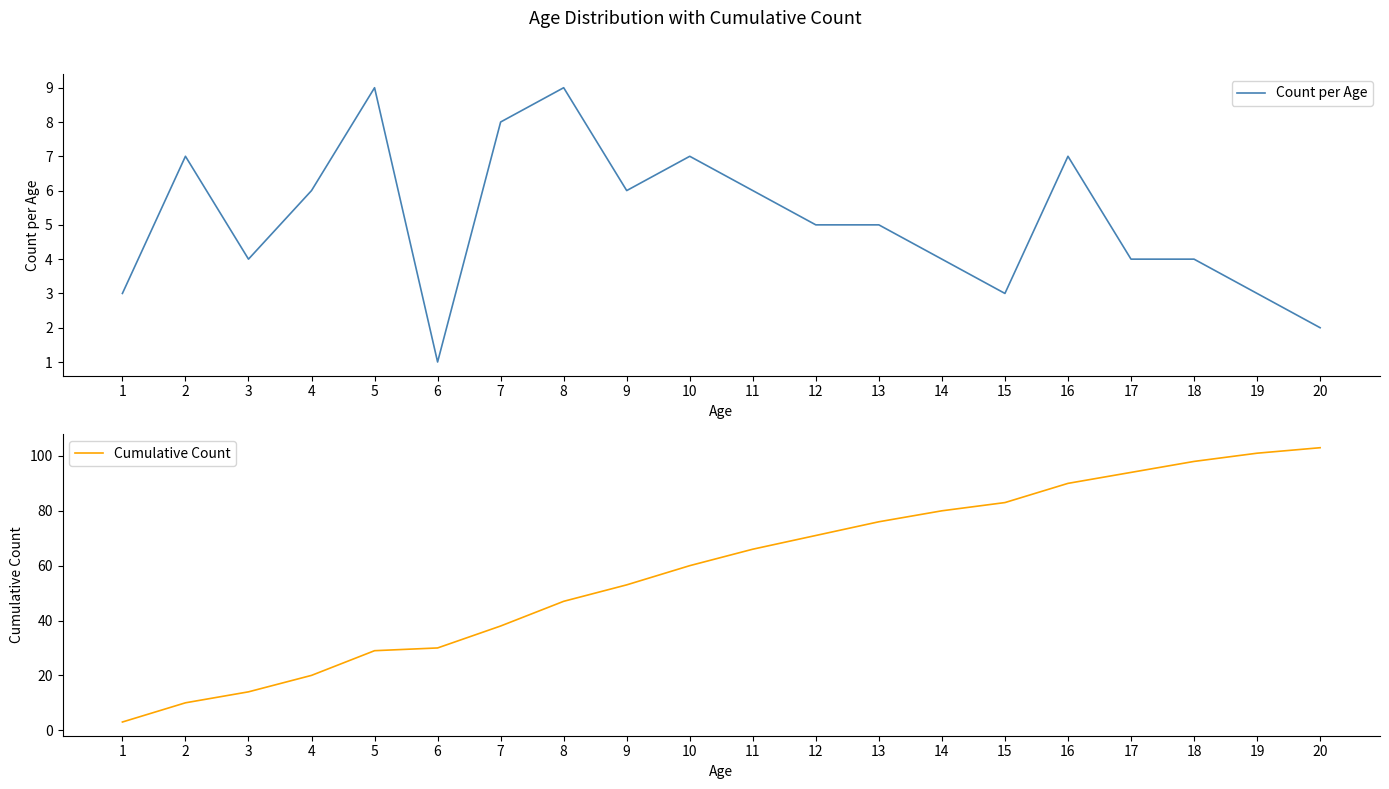

The value of Cumulative Count at 18 is 165. True or false?

False